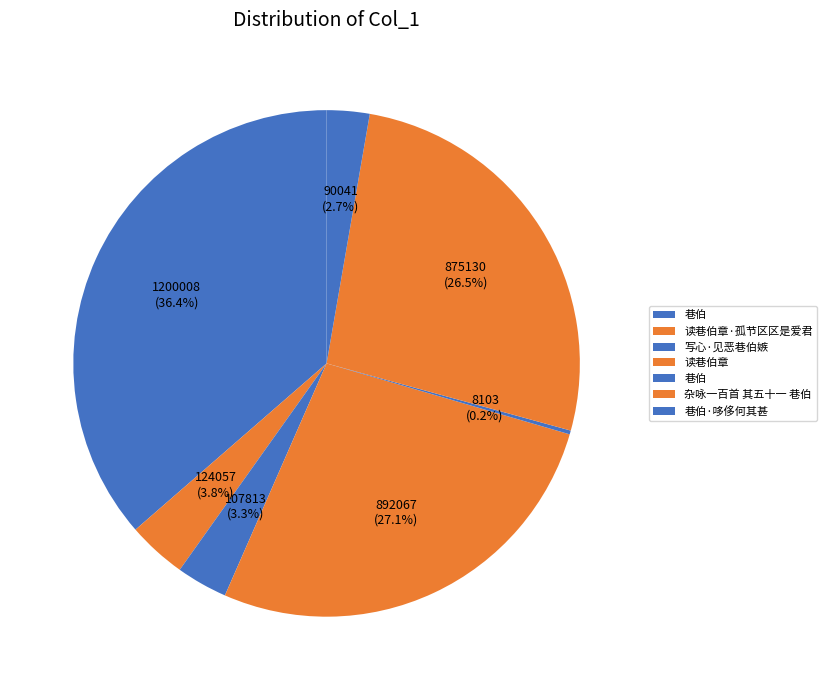

How many segments does this pie chart have?

7